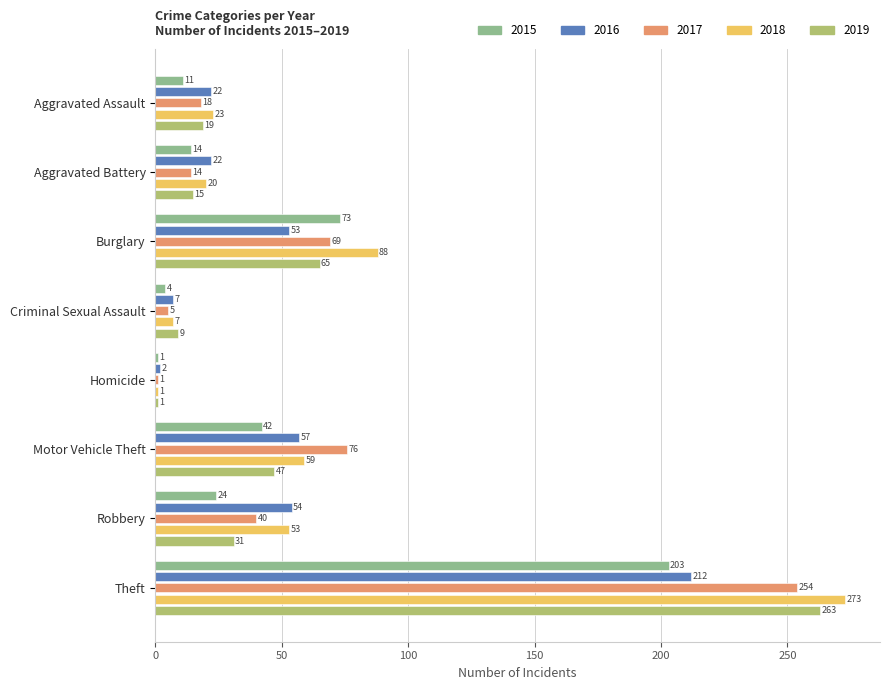

True or false: 2015 has a value of 22 at Motor Vehicle Theft.

False